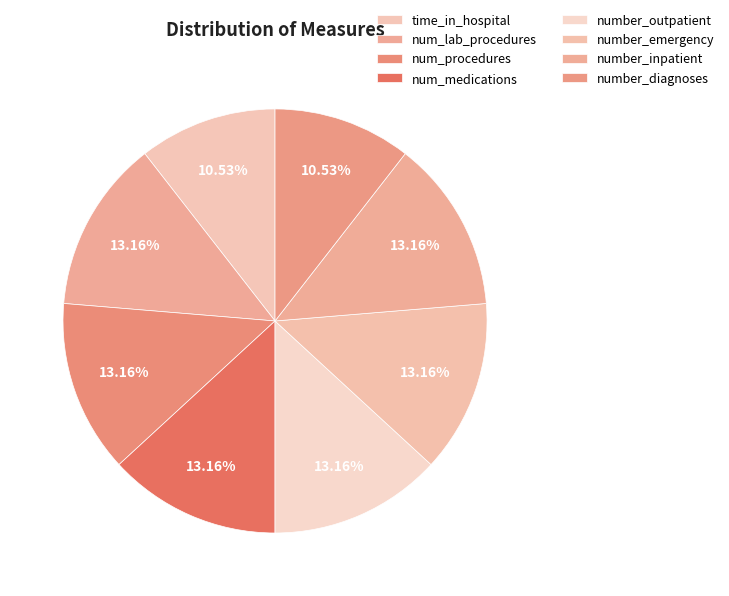

To the nearest percent, what portion does number_emergency represent?

13%